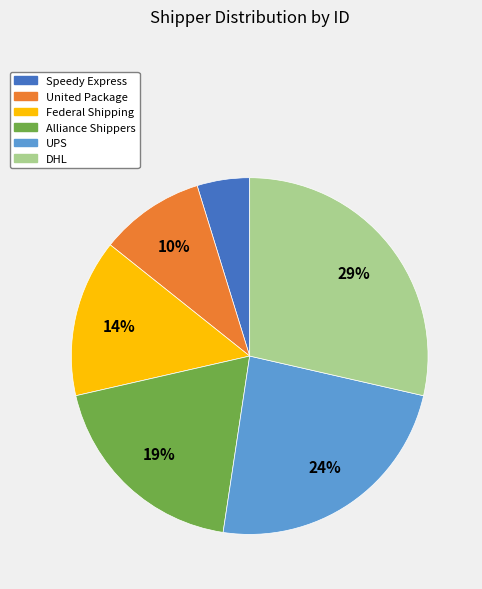

Which has a higher value, Federal Shipping or Speedy Express?

Federal Shipping